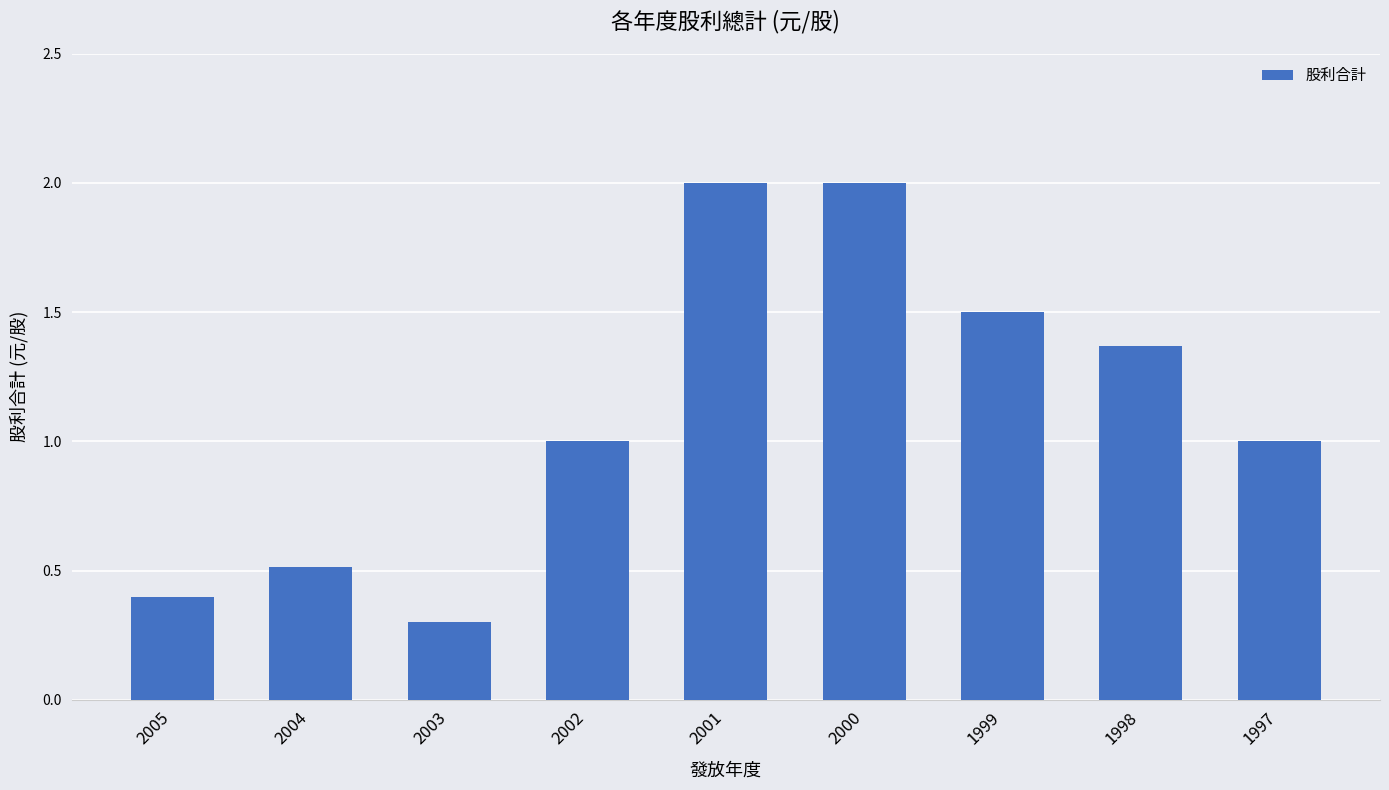

What is the difference between the maximum and second lowest values?

1.6